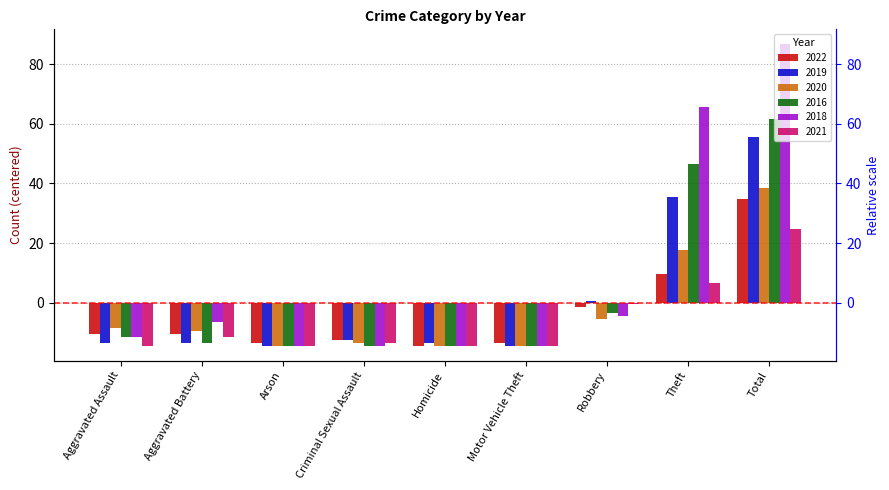

What is the value of the 2019 bar at the 8th from the left?

35.6